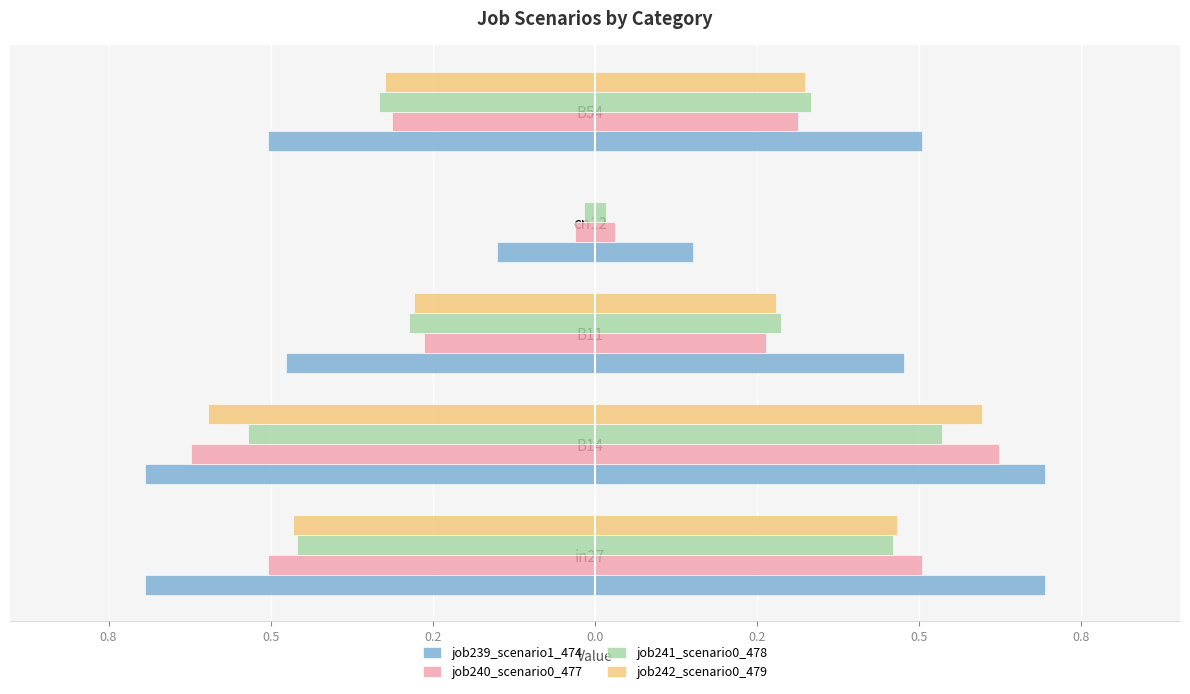

What is the spread (max minus min) of values at B14?

0.2